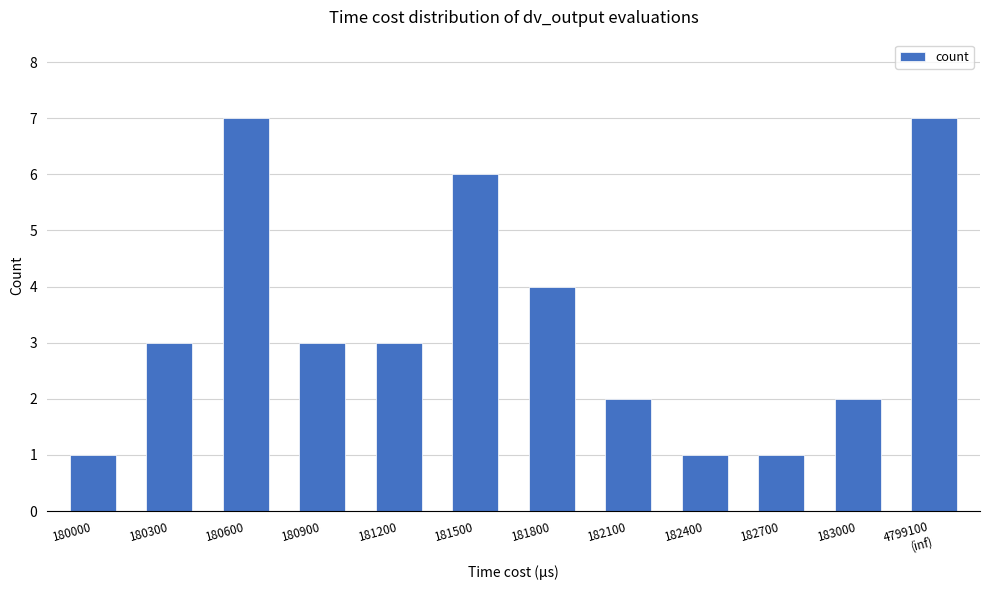

What is the ratio of the value at 180600 to the value at 183000?

3.5